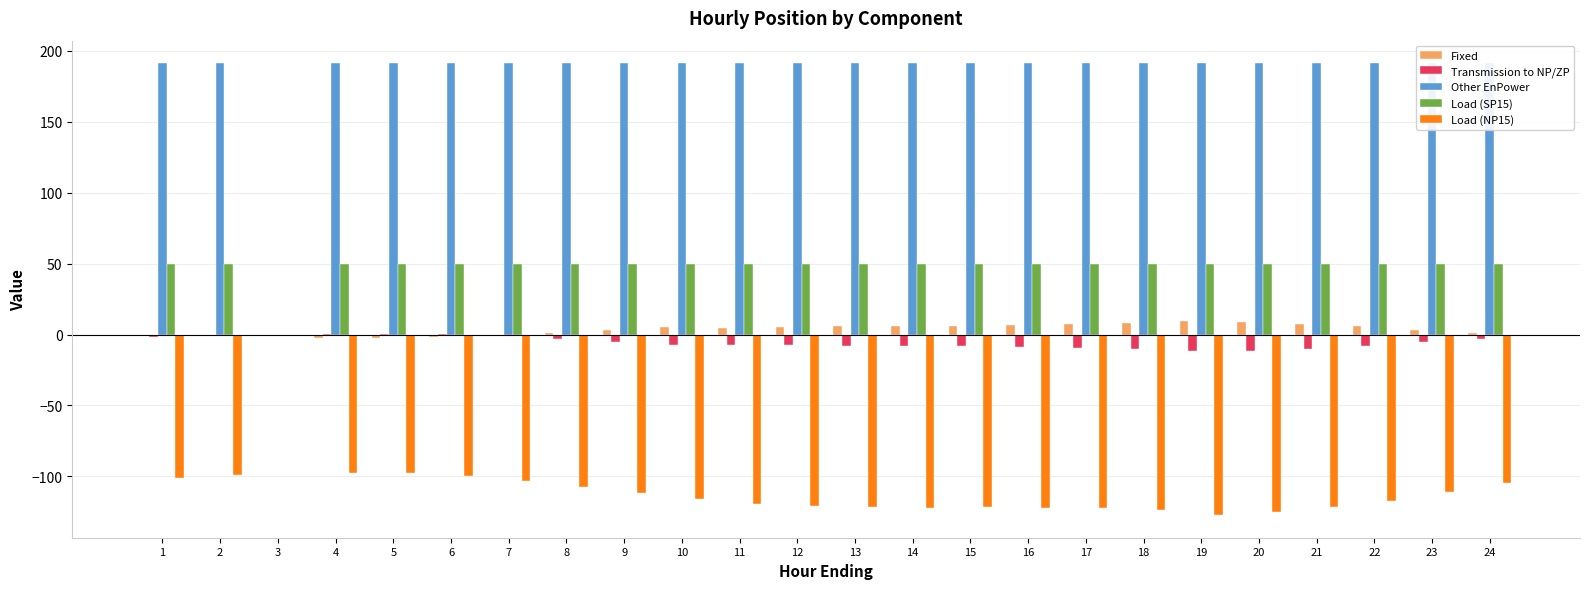

At which label does Fixed reach its peak?

19